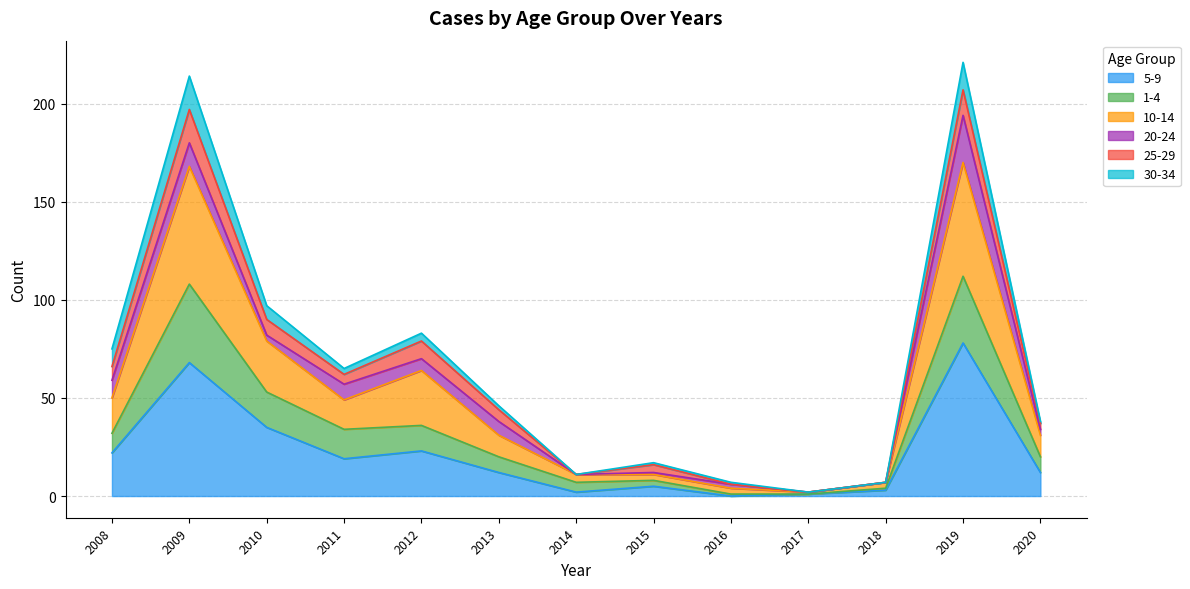

The value of 5-9 at 2008 is 22. True or false?

True